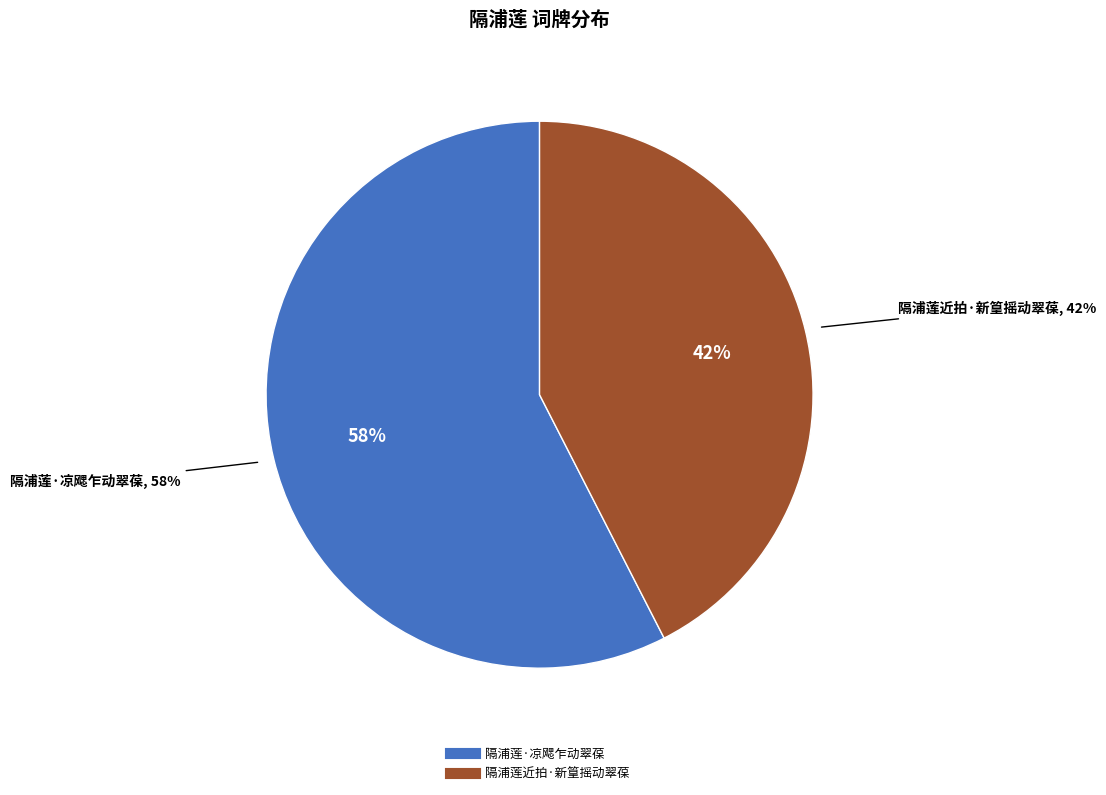

Between 隔浦莲·凉飔乍动翠葆 and 隔浦莲近拍·新篁摇动翠葆, which is larger?

隔浦莲·凉飔乍动翠葆